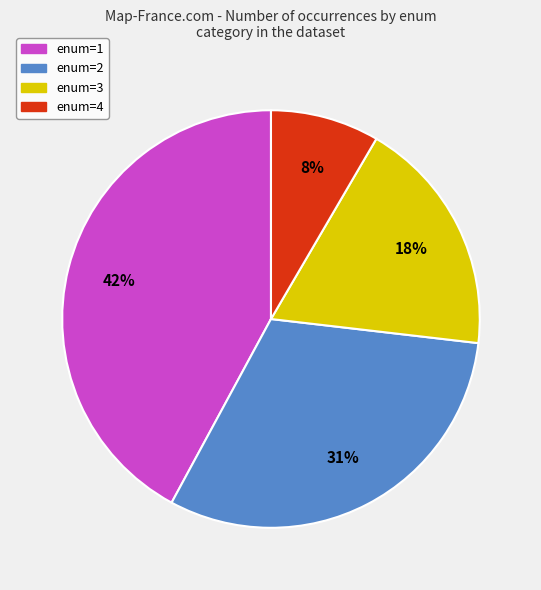

What is the smallest slice in the pie chart?

enum=4